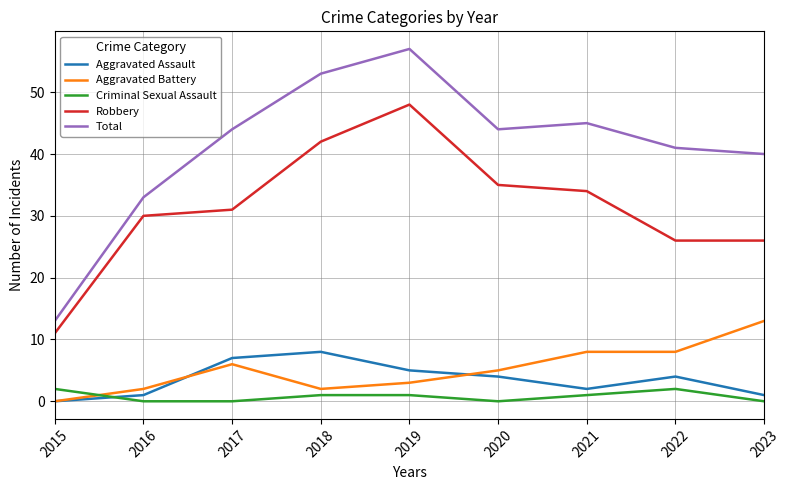

At which label is Robbery closest to 29?

2016